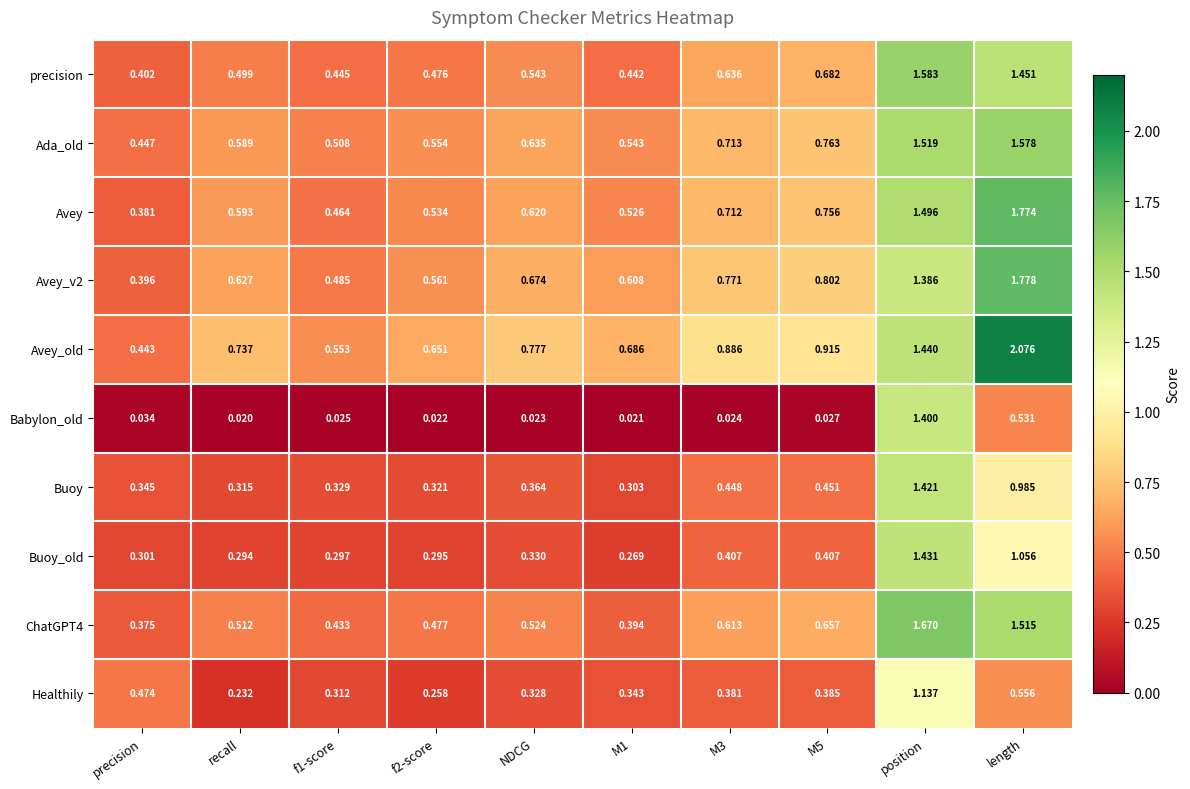

Which series has the largest range (max minus min)?

Avey_old